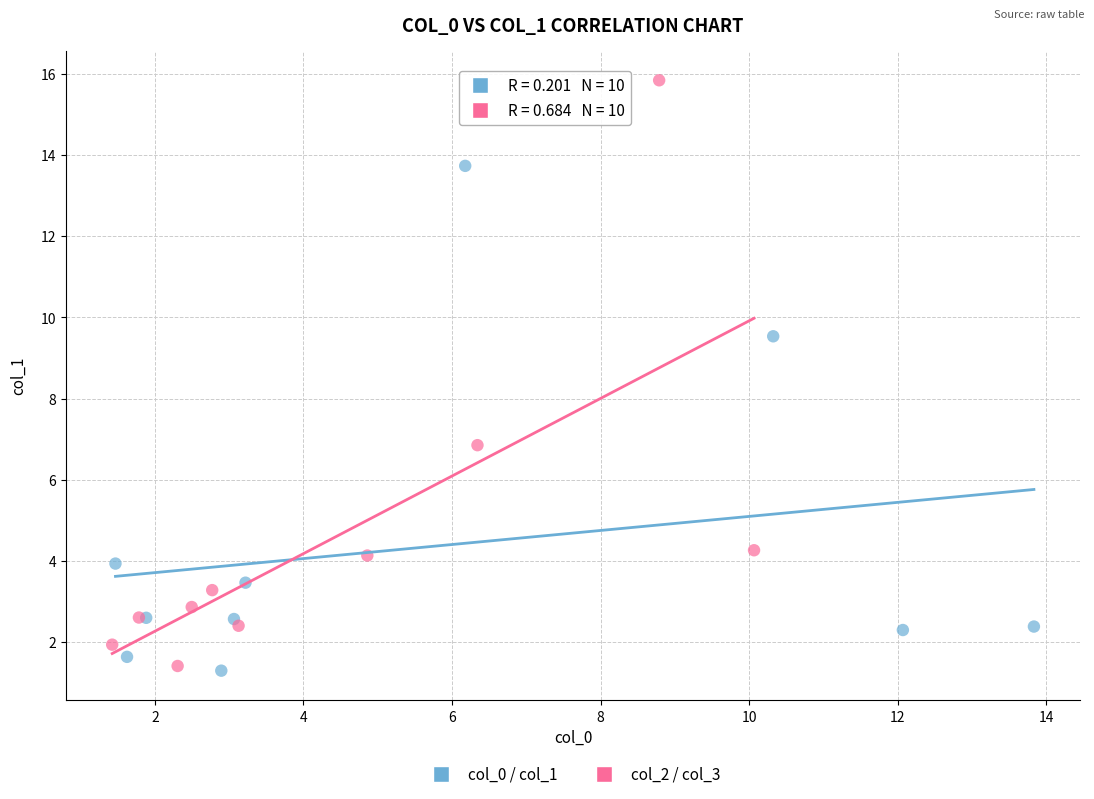

Which series reaches the maximum Y coordinate?

col_2 / col_3